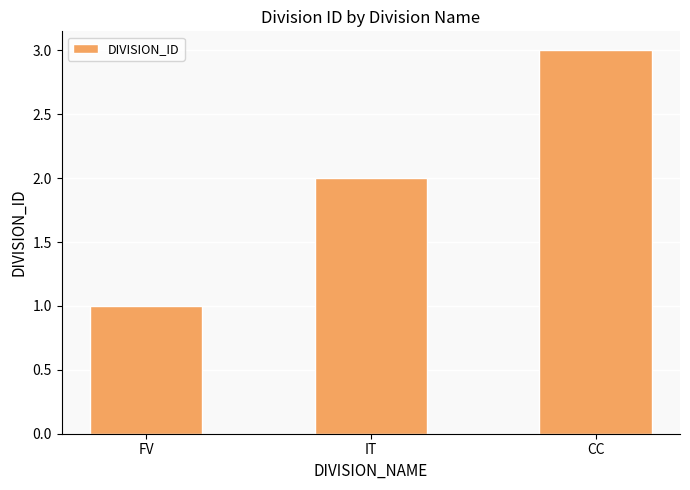

How many distinct data groups are displayed?

1